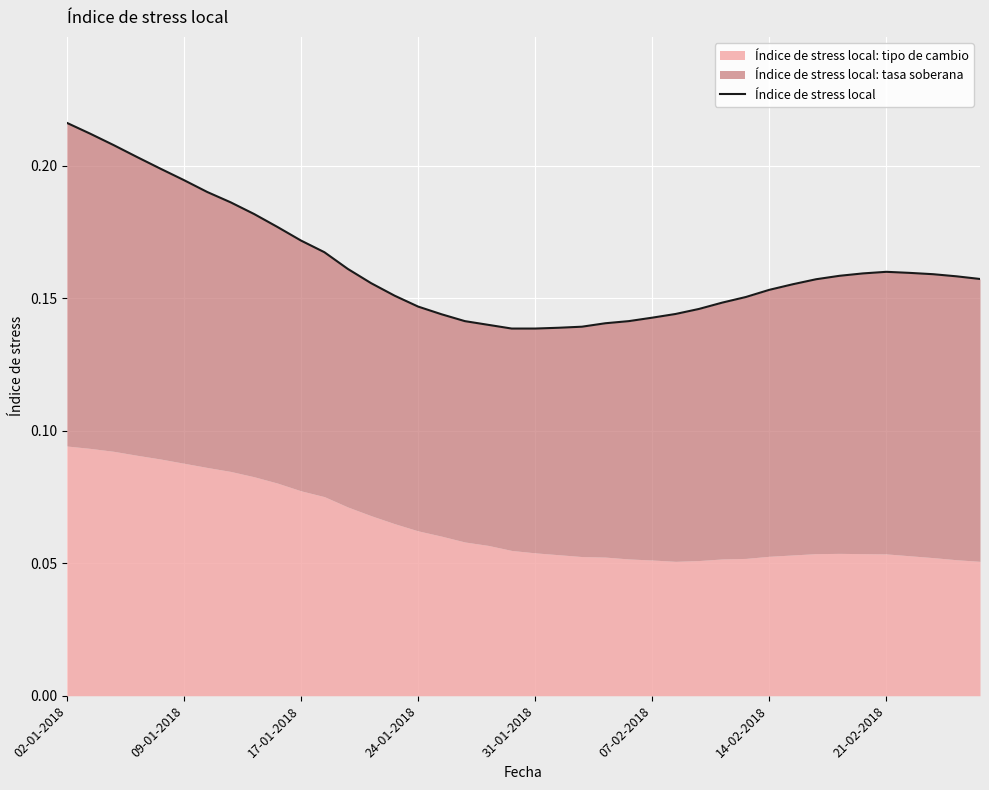

At which category does the chart reach its peak across all series?

02-01-2018